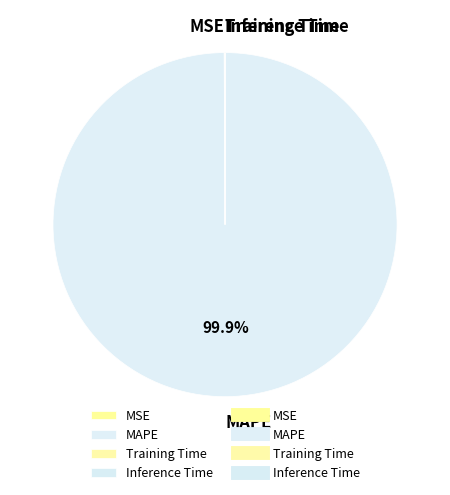

To the nearest percent, what is the difference between the largest and smallest slice percentages?

100%